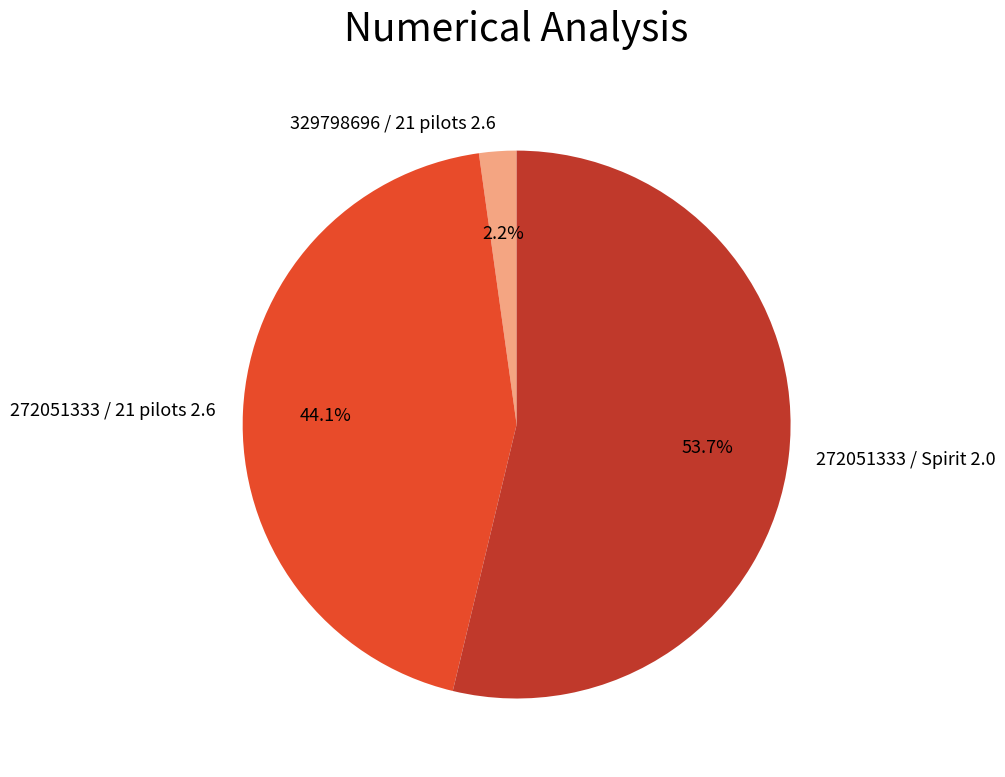

Rank the categories by value from lowest to highest.

329798696 / 21 pilots 2.6, 272051333 / 21 pilots 2.6, 272051333 / Spirit 2.0